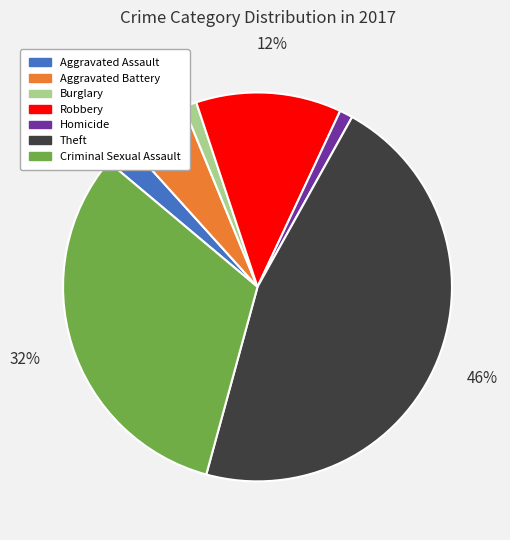

Is the sum of Burglary and Theft greater than half?

No